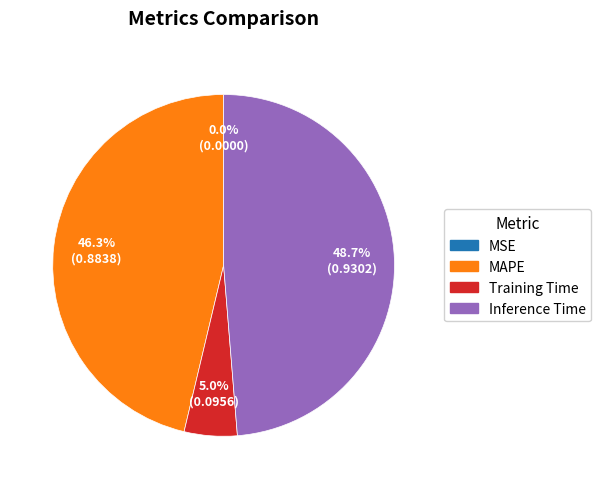

What is the largest slice in the pie chart?

Inference Time